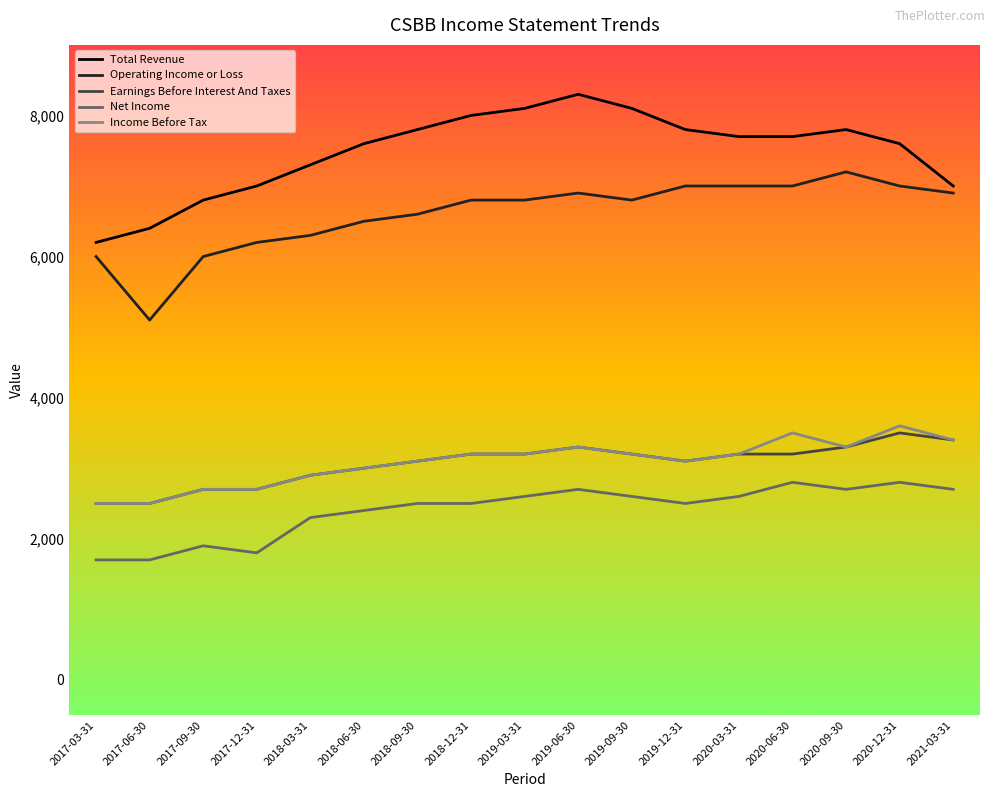

True or false: Income Before Tax and Net Income intersect in this chart.

False